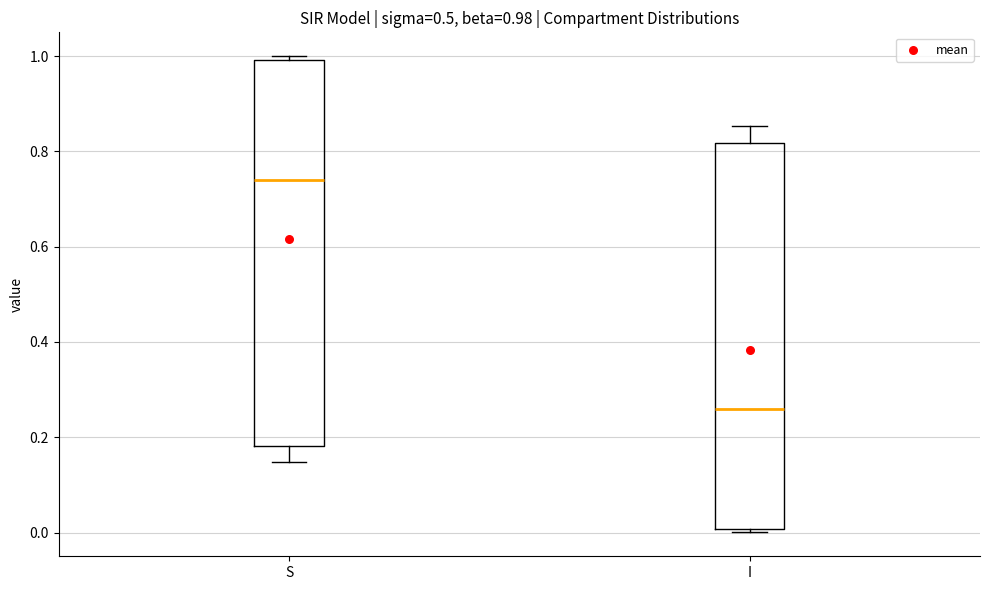

Which box has the highest median line?

S